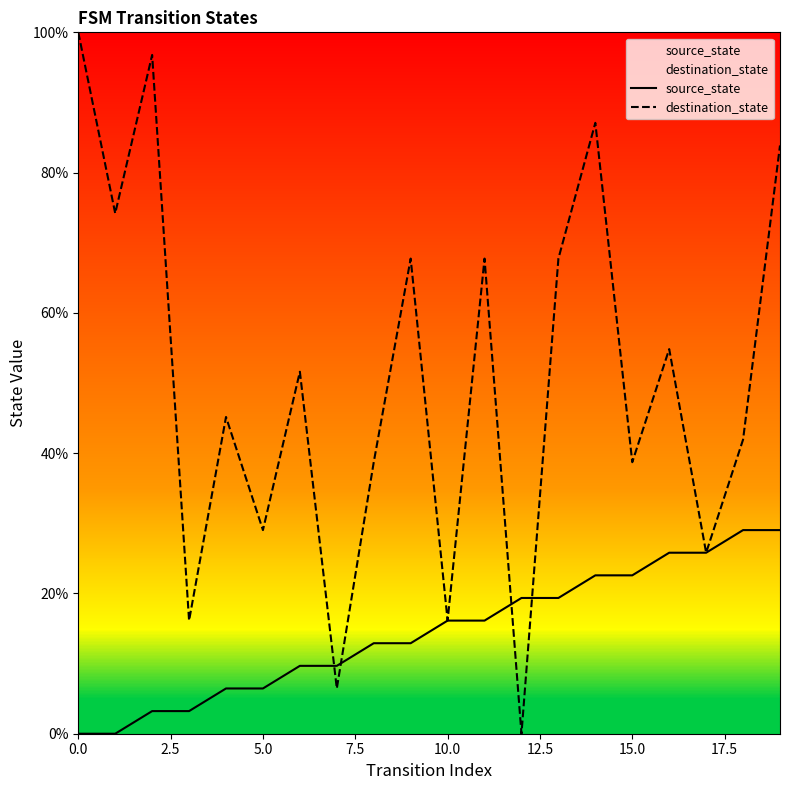

Read the destination_state value at 18.

41.9